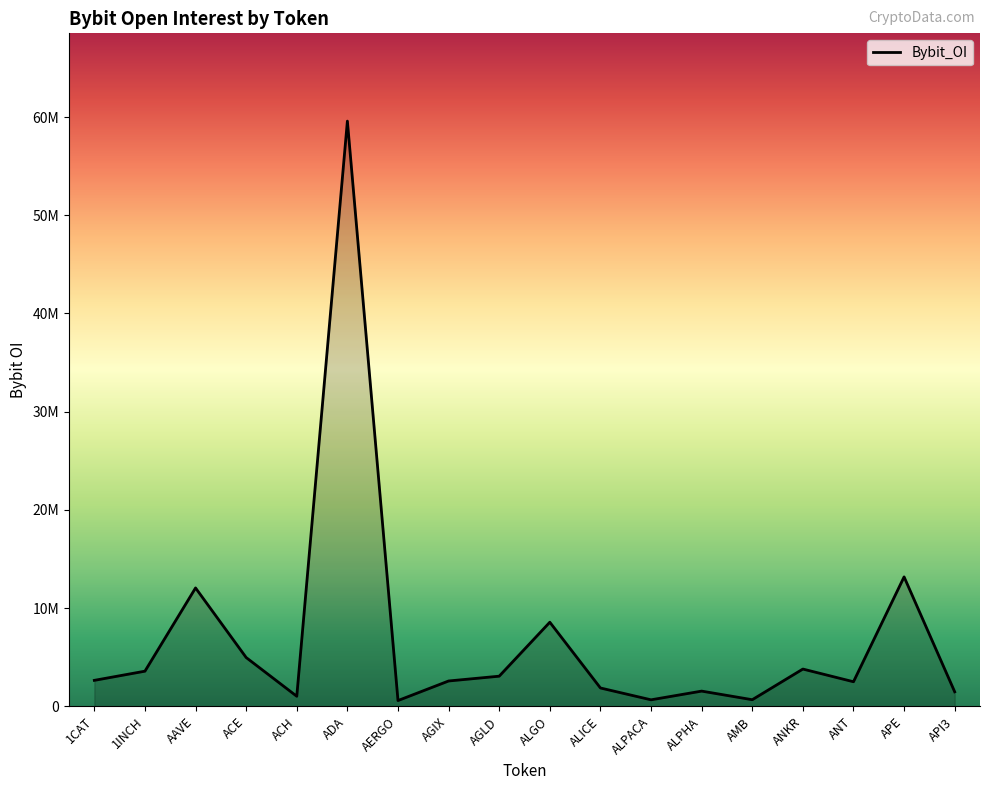

Does the chart have visible grid lines?

No